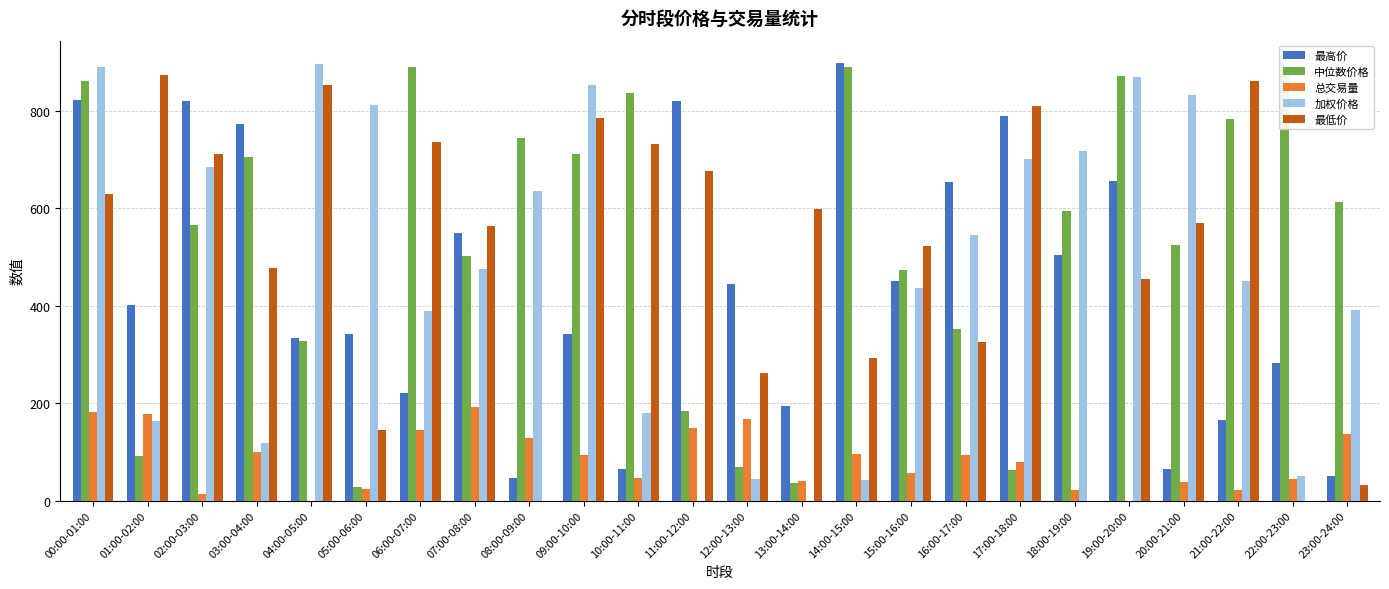

How many values in the 中位数价格 series are below 593?

12